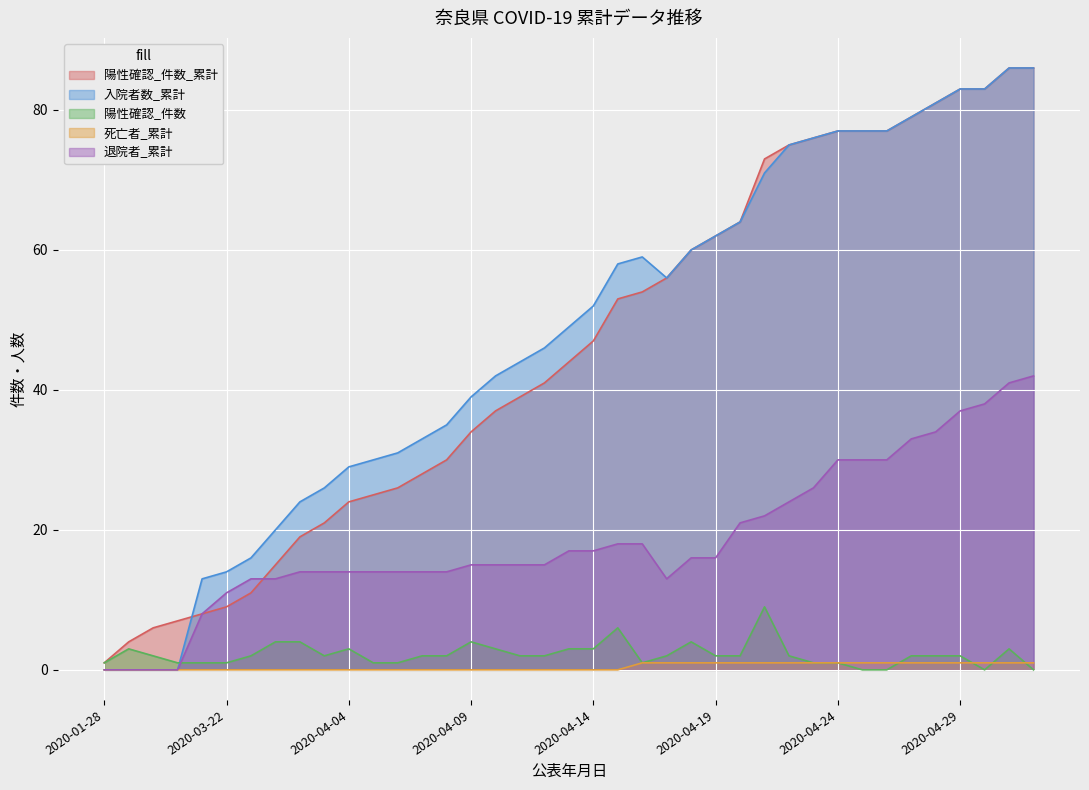

Reading left to right, list all the values displayed in this chart.

陽性確認_件数_累計: 2020-01-28=1	2020-03-06=4	2020-03-09=6	2020-03-10=7	2020-03-11=8	2020-03-22=9	2020-03-28=11	2020-04-01=15	2020-04-02=19	2020-04-03=21	2020-04-04=24	2020-04-05=25	2020-04-06=26	2020-04-07=28	2020-04-08=30	2020-04-09=34	2020-04-10=37	2020-04-11=39	2020-04-12=41	2020-04-13=44	2020-04-14=47	2020-04-15=53	2020-04-16=54	2020-04-17=56	2020-04-18=60	2020-04-19=62	2020-04-20=64	2020-04-21=73	2020-04-22=75	2020-04-23=76	2020-04-24=77	2020-04-25=77	2020-04-26=77	2020-04-27=79	2020-04-28=81	2020-04-29=83	2020-04-30=83	2020-05-01=86	2020-05-02=86
入院者数_累計: 2020-01-28=0	2020-03-06=0	2020-03-09=0	2020-03-10=0	2020-03-11=13	2020-03-22=14	2020-03-28=16	2020-04-01=20	2020-04-02=24	2020-04-03=26	2020-04-04=29	2020-04-05=30	2020-04-06=31	2020-04-07=33	2020-04-08=35	2020-04-09=39	2020-04-10=42	2020-04-11=44	2020-04-12=46	2020-04-13=49	2020-04-14=52	2020-04-15=58	2020-04-16=59	2020-04-17=56	2020-04-18=60	2020-04-19=62	2020-04-20=64	2020-04-21=71	2020-04-22=75	2020-04-23=76	2020-04-24=77	2020-04-25=77	2020-04-26=77	2020-04-27=79	2020-04-28=81	2020-04-29=83	2020-04-30=83	2020-05-01=86	2020-05-02=86
陽性確認_件数: 2020-01-28=1	2020-03-06=3	2020-03-09=2	2020-03-10=1	2020-03-11=1	2020-03-22=1	2020-03-28=2	2020-04-01=4	2020-04-02=4	2020-04-03=2	2020-04-04=3	2020-04-05=1	2020-04-06=1	2020-04-07=2	2020-04-08=2	2020-04-09=4	2020-04-10=3	2020-04-11=2	2020-04-12=2	2020-04-13=3	2020-04-14=3	2020-04-15=6	2020-04-16=1	2020-04-17=2	2020-04-18=4	2020-04-19=2	2020-04-20=2	2020-04-21=9	2020-04-22=2	2020-04-23=1	2020-04-24=1	2020-04-25=0	2020-04-26=0	2020-04-27=2	2020-04-28=2	2020-04-29=2	2020-04-30=0	2020-05-01=3	2020-05-02=0
死亡者_累計: 2020-01-28=0	2020-03-06=0	2020-03-09=0	2020-03-10=0	2020-03-11=0	2020-03-22=0	2020-03-28=0	2020-04-01=0	2020-04-02=0	2020-04-03=0	2020-04-04=0	2020-04-05=0	2020-04-06=0	2020-04-07=0	2020-04-08=0	2020-04-09=0	2020-04-10=0	2020-04-11=0	2020-04-12=0	2020-04-13=0	2020-04-14=0	2020-04-15=0	2020-04-16=1	2020-04-17=1	2020-04-18=1	2020-04-19=1	2020-04-20=1	2020-04-21=1	2020-04-22=1	2020-04-23=1	2020-04-24=1	2020-04-25=1	2020-04-26=1	2020-04-27=1	2020-04-28=1	2020-04-29=1	2020-04-30=1	2020-05-01=1	2020-05-02=1
退院者_累計: 2020-01-28=0	2020-03-06=0	2020-03-09=0	2020-03-10=0	2020-03-11=8	2020-03-22=11	2020-03-28=13	2020-04-01=13	2020-04-02=14	2020-04-03=14	2020-04-04=14	2020-04-05=14	2020-04-06=14	2020-04-07=14	2020-04-08=14	2020-04-09=15	2020-04-10=15	2020-04-11=15	2020-04-12=15	2020-04-13=17	2020-04-14=17	2020-04-15=18	2020-04-16=18	2020-04-17=13	2020-04-18=16	2020-04-19=16	2020-04-20=21	2020-04-21=22	2020-04-22=24	2020-04-23=26	2020-04-24=30	2020-04-25=30	2020-04-26=30	2020-04-27=33	2020-04-28=34	2020-04-29=37	2020-04-30=38	2020-05-01=41	2020-05-02=42